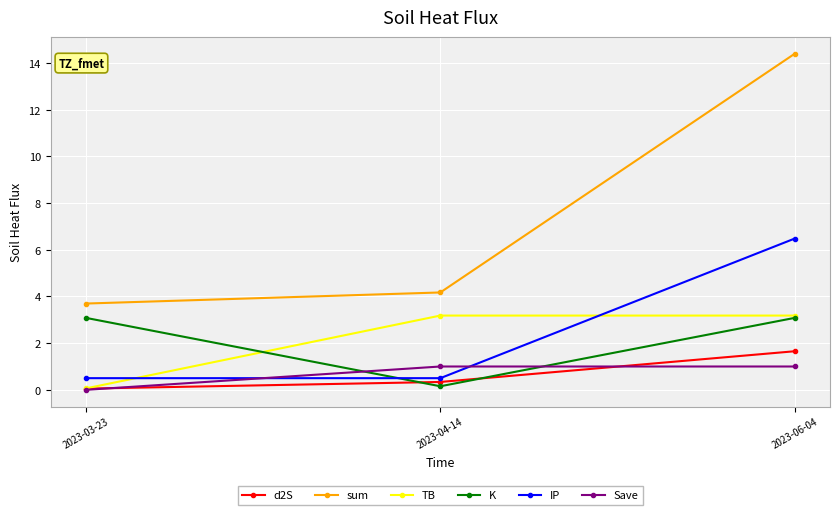

What is the difference between the maximum and minimum values in the IP series?

6.0